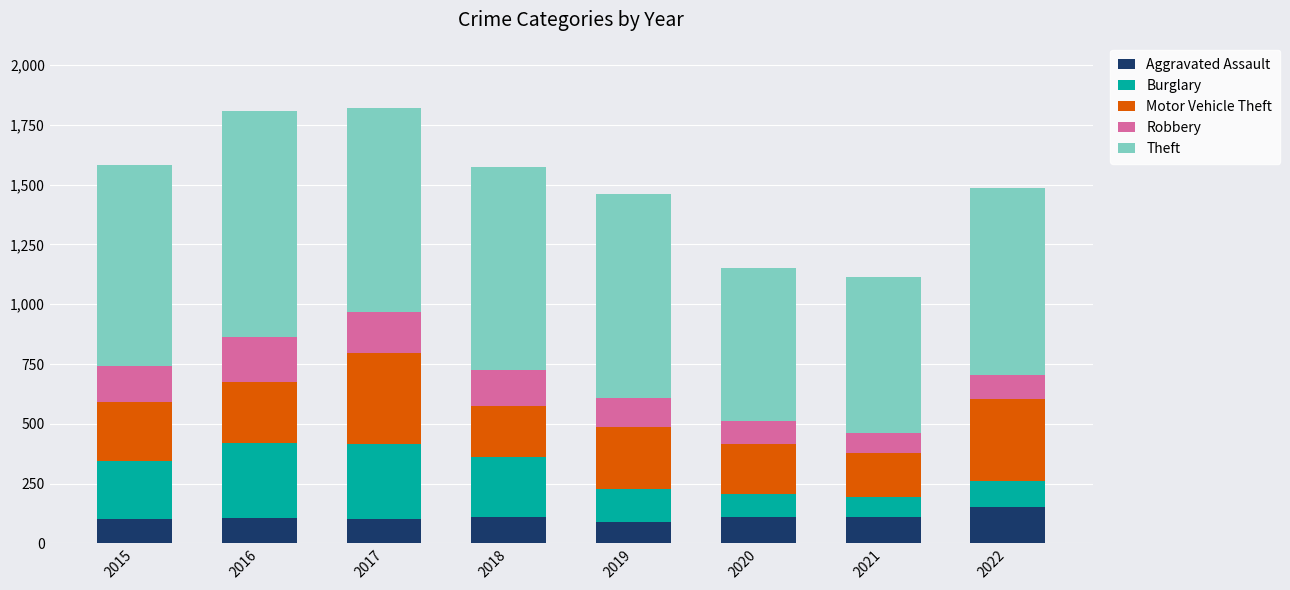

What is the sum of all Aggravated Assault values?

877